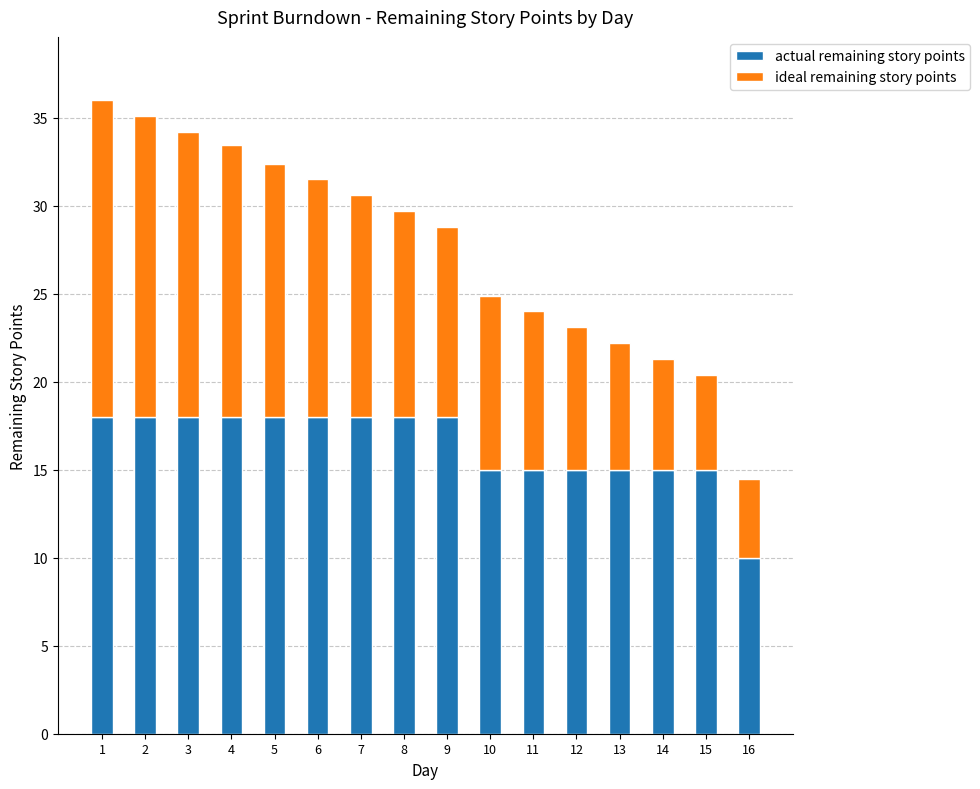

How many series are shown in this chart?

2